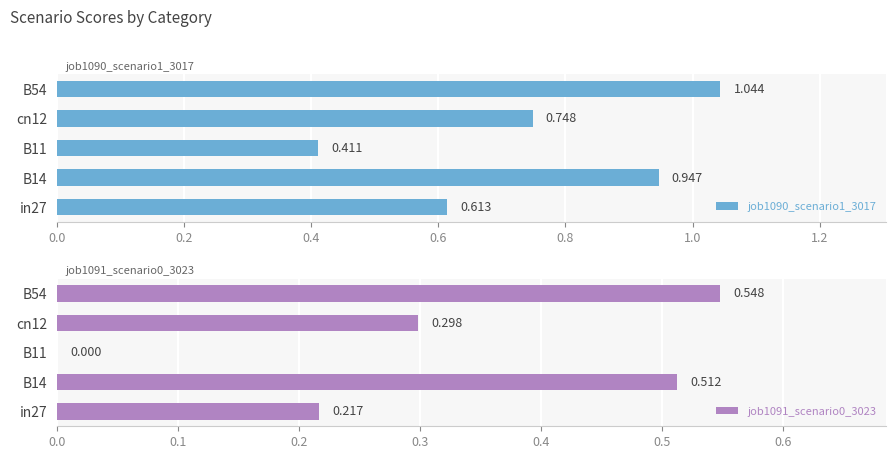

Does the chart contain any negative values?

No